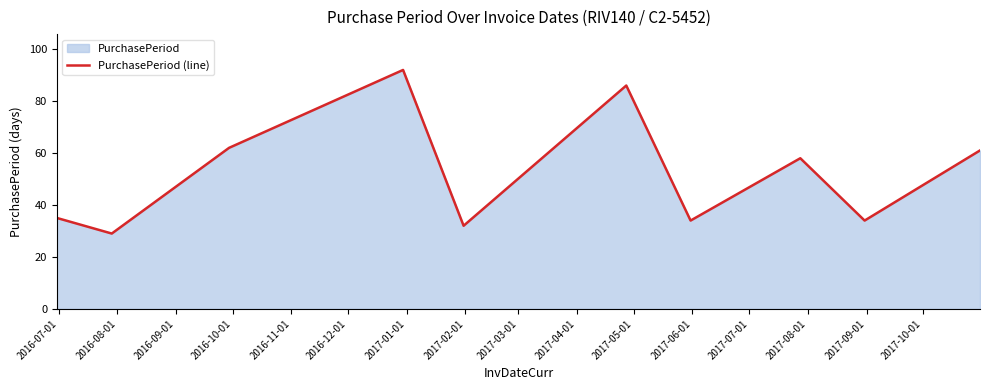

What is the greatest value displayed?

92